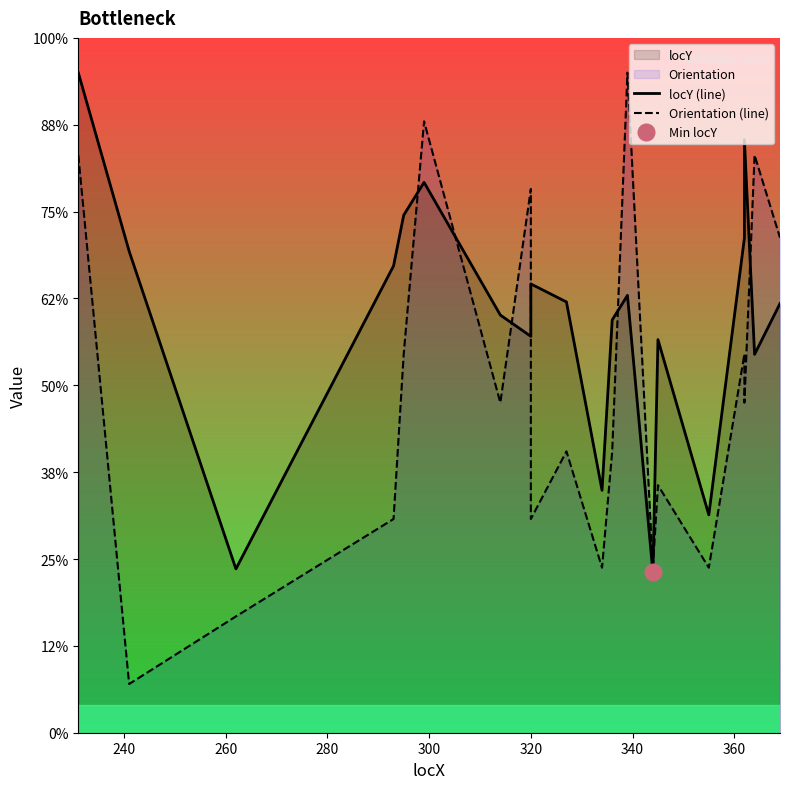

What is the difference between the maximum and minimum values in the locY (line) series?

287.6